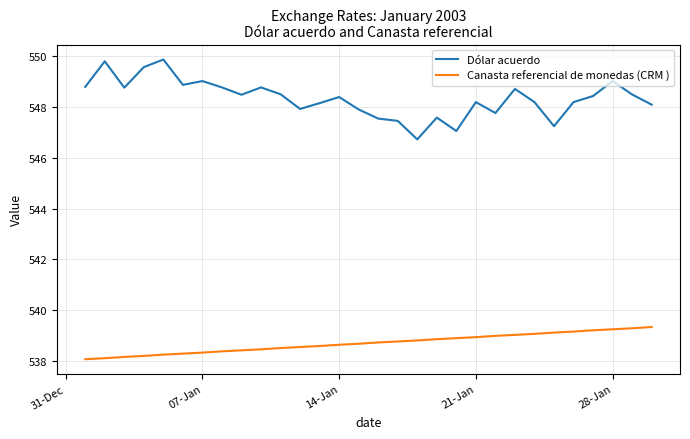

What is the difference between the maximum and minimum values in the Canasta referencial de monedas (CRM ) series?

1.3